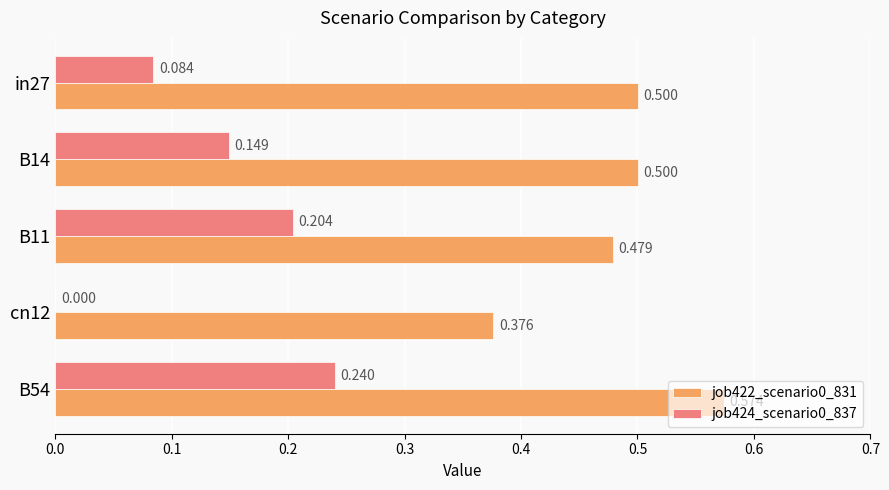

Is the value of job422_scenario0_831 at B14 greater than the value of job424_scenario0_837 at cn12?

Yes